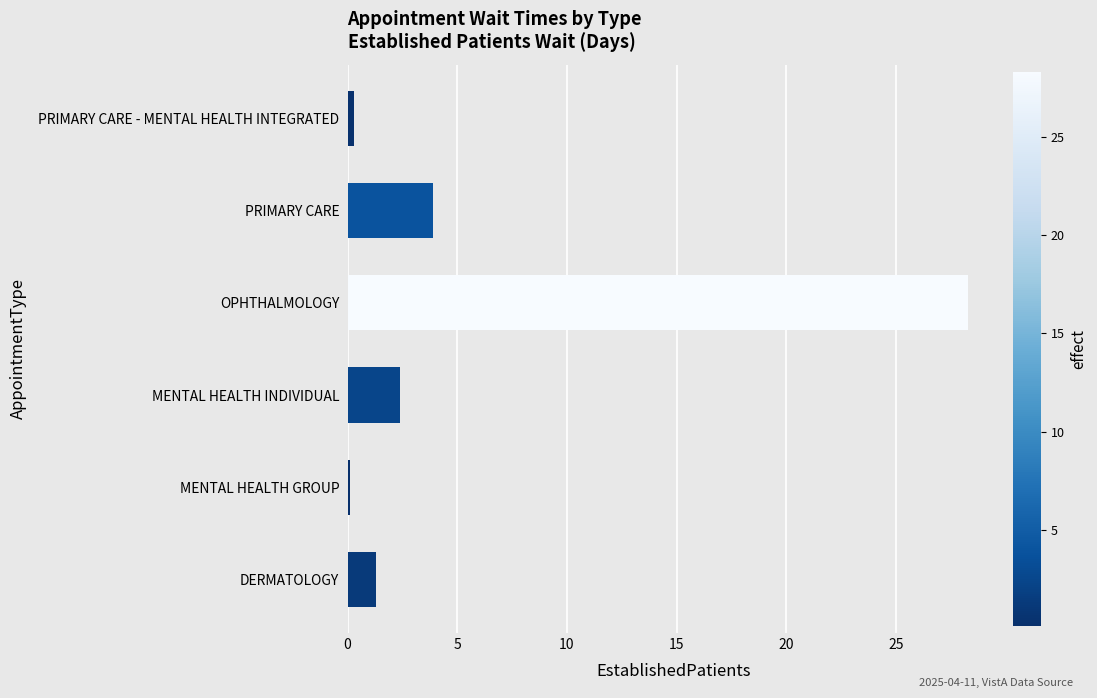

Read the value at OPHTHALMOLOGY.

28.3